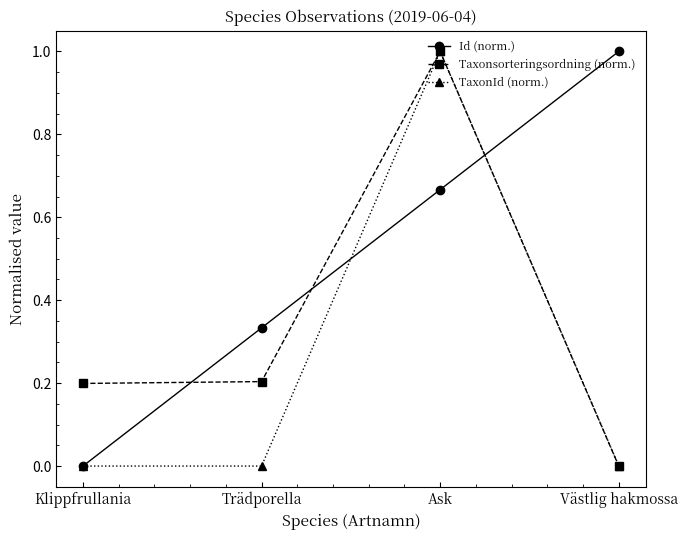

At which category is the sum across all series the highest?

Ask